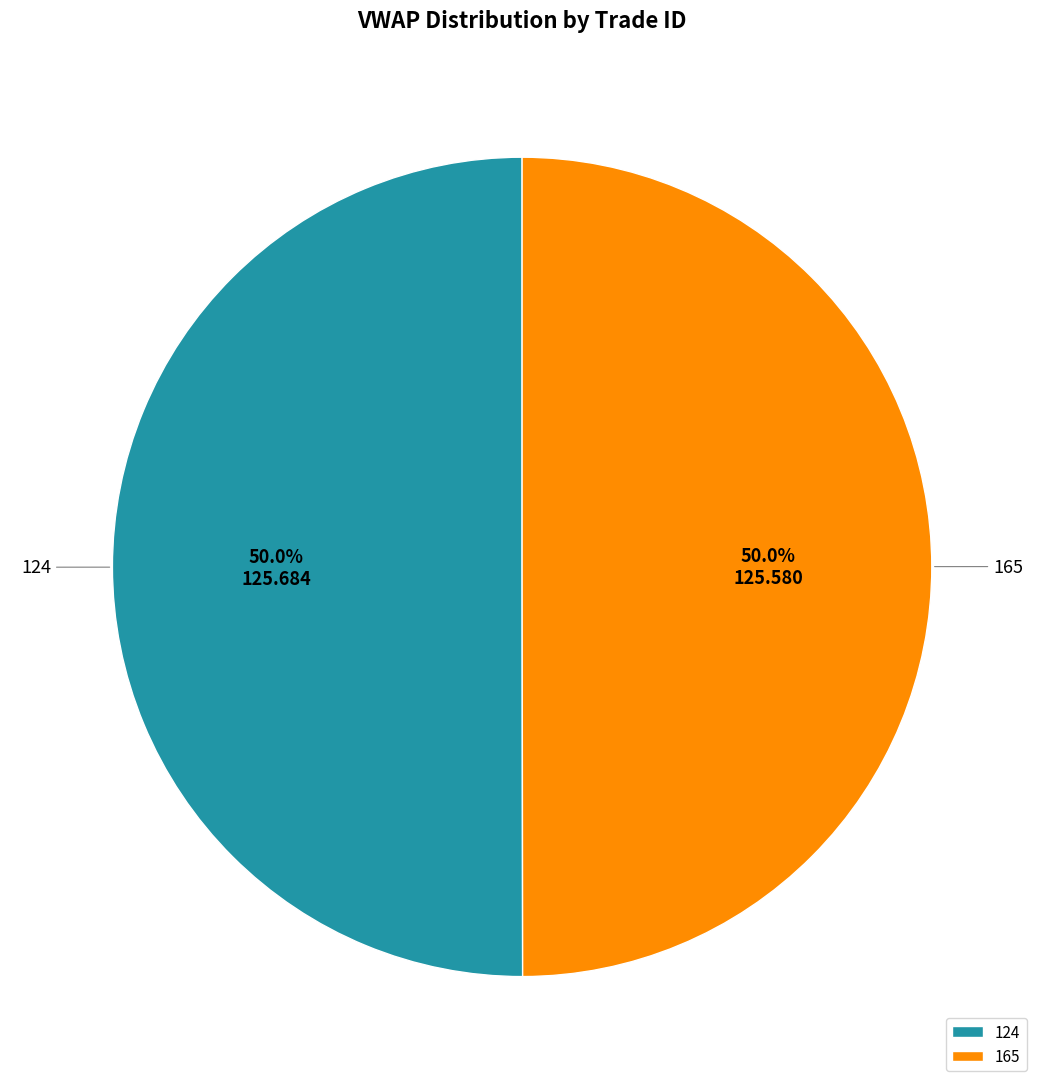

How much of the chart is everything except 165?

50.0%